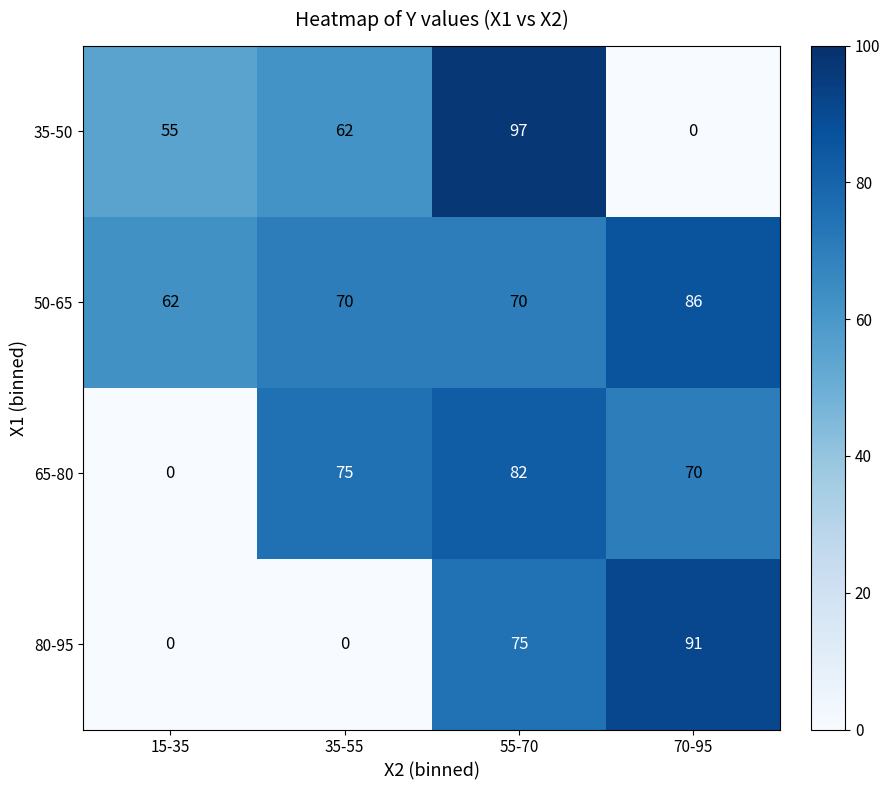

What is the total value across all series at 55-70?

324